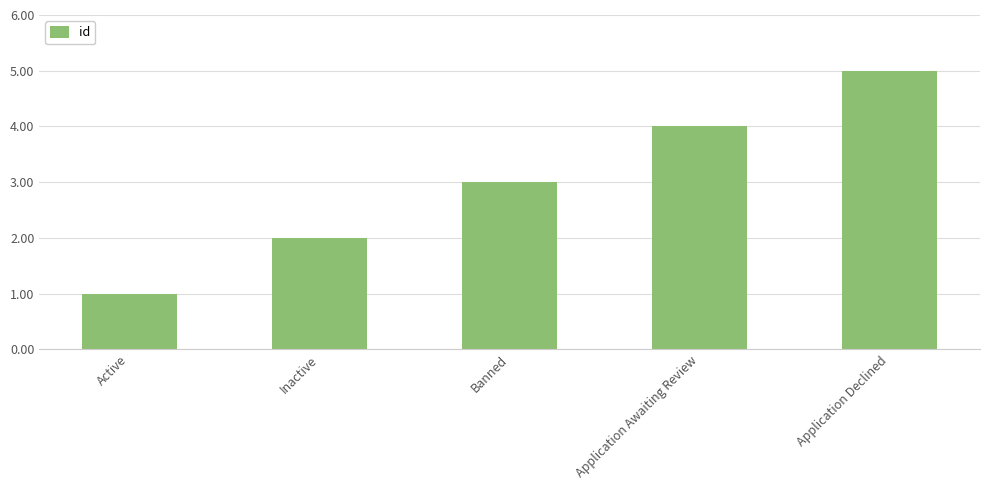

How many distinct data groups are displayed?

1